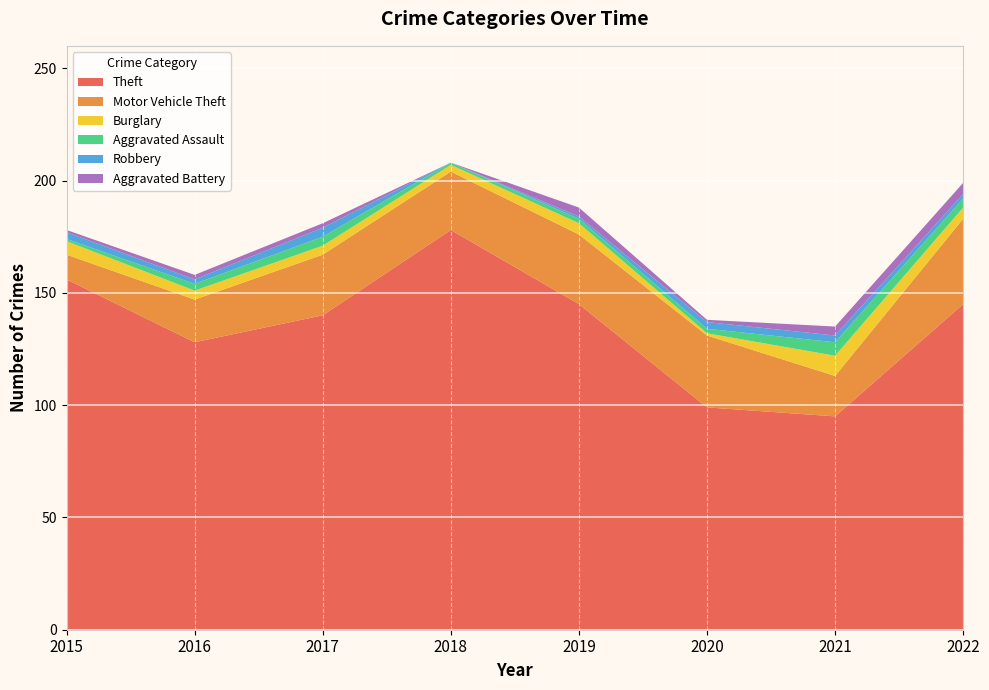

Reading left to right, extract all data points from this chart.

Theft: 2015=156	2016=128	2017=140	2018=178	2019=145	2020=99	2021=95	2022=145
Motor Vehicle Theft: 2015=11	2016=19	2017=27	2018=26	2019=31	2020=32	2021=18	2022=38
Burglary: 2015=6	2016=4	2017=4	2018=3	2019=5	2020=1	2021=9	2022=5
Aggravated Assault: 2015=1	2016=3	2017=4	2018=1	2019=2	2020=2	2021=6	2022=4
Robbery: 2015=3	2016=2	2017=4	2018=0	2019=1	2020=3	2021=3	2022=2
Aggravated Battery: 2015=1	2016=2	2017=2	2018=0	2019=4	2020=1	2021=4	2022=5